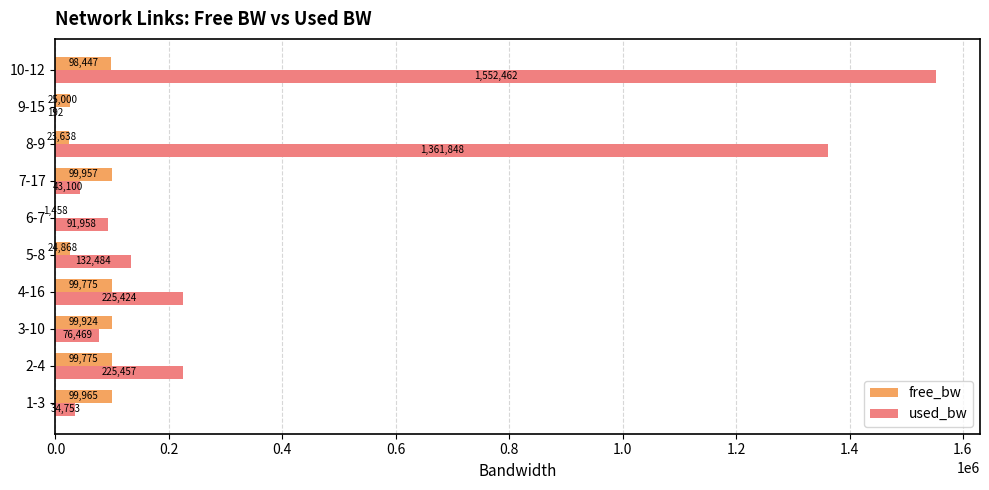

How many series are shown in this chart?

2